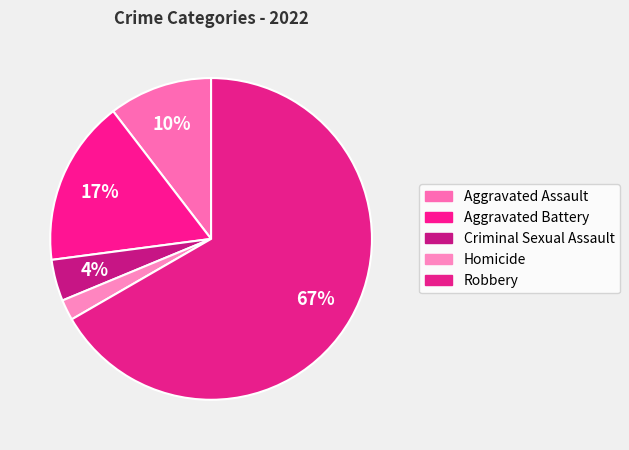

Count the number of slices in the pie.

5